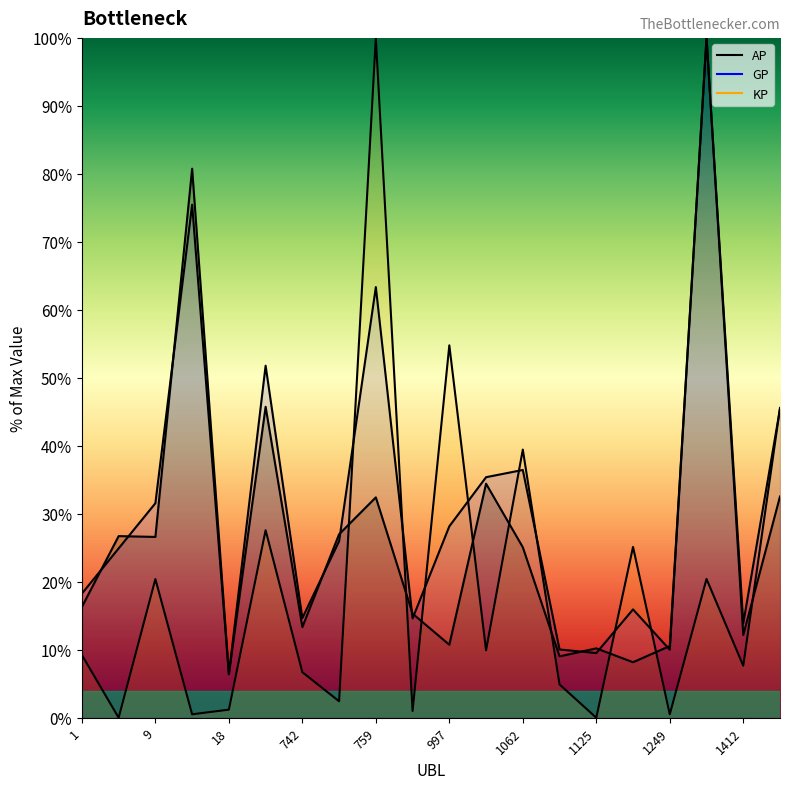

Rank the series by their maximum value, from lowest to highest.

AP, GP, KP